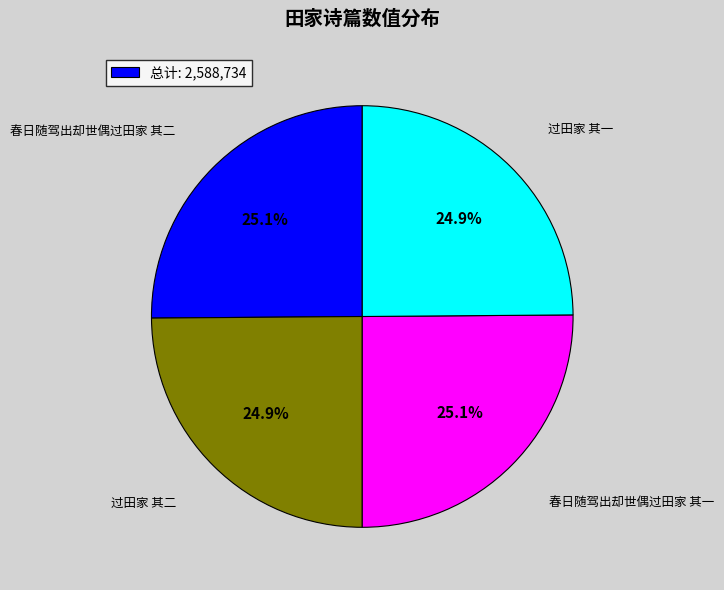

To the nearest percent, what portion does 过田家 其二 represent?

25%